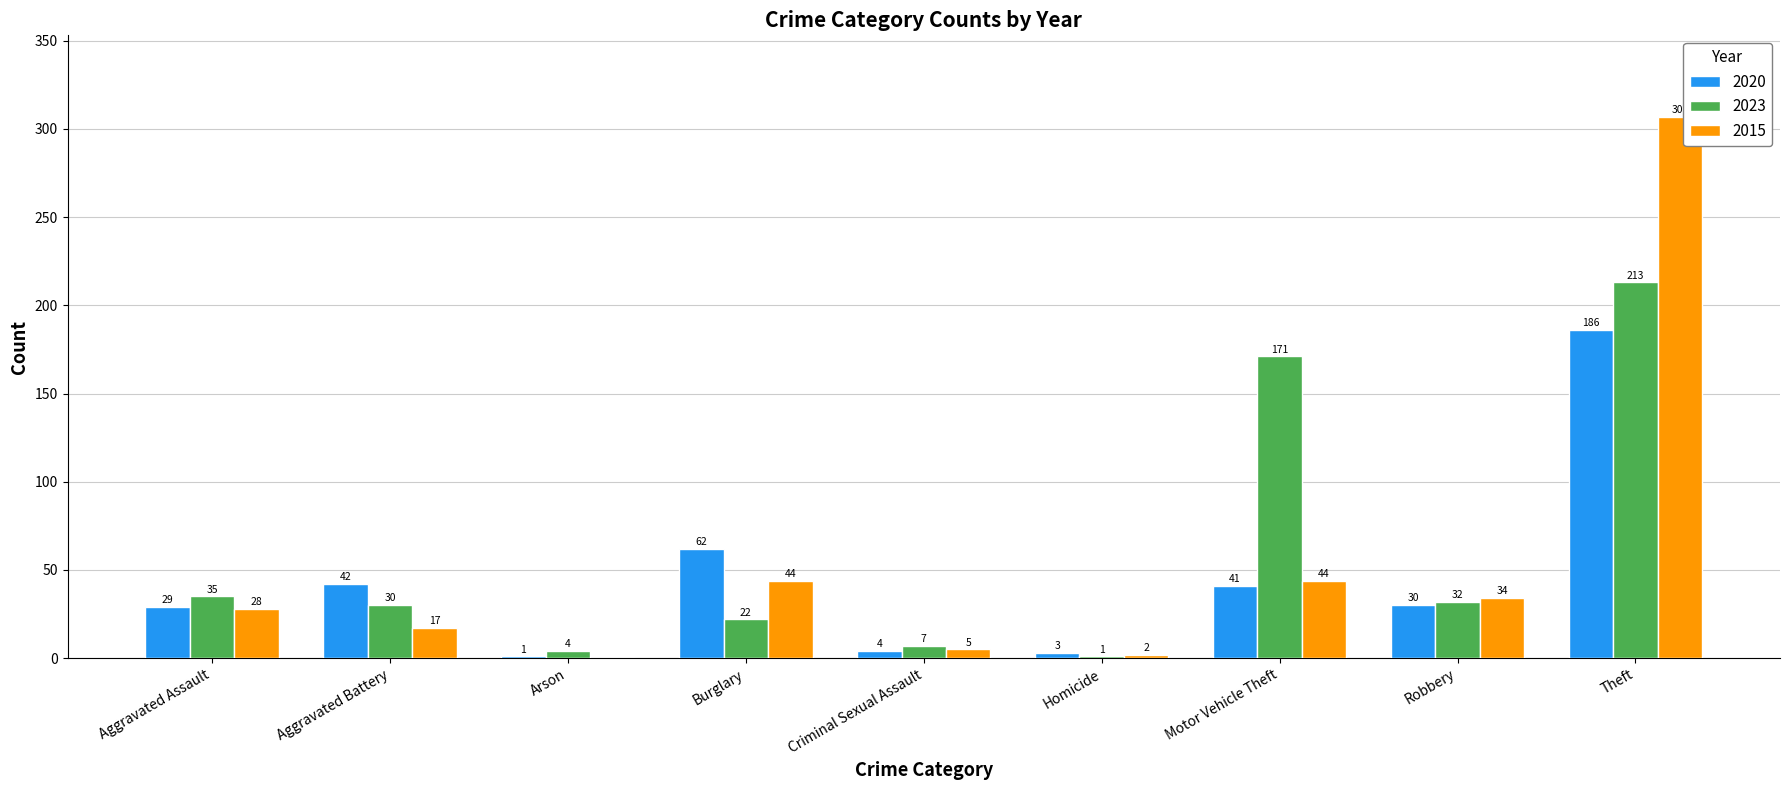

What are all the series names shown in the legend?

2020, 2023, 2015